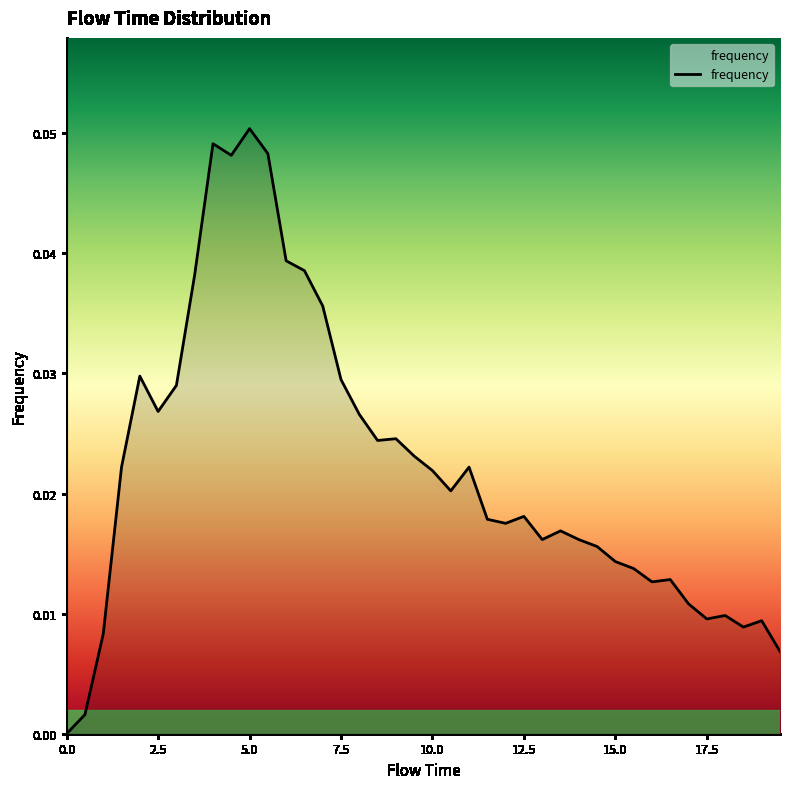

Is this an area chart (filled region under the line)?

Yes